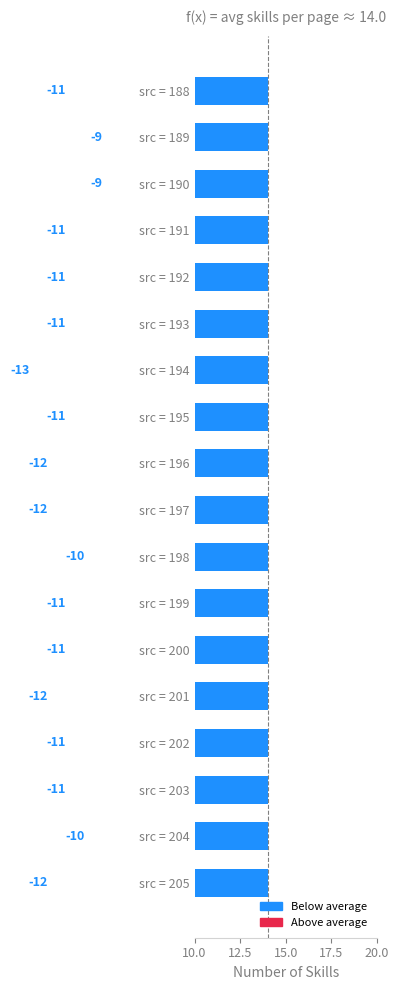

True or false: the data shows -11 at src = 200.

True